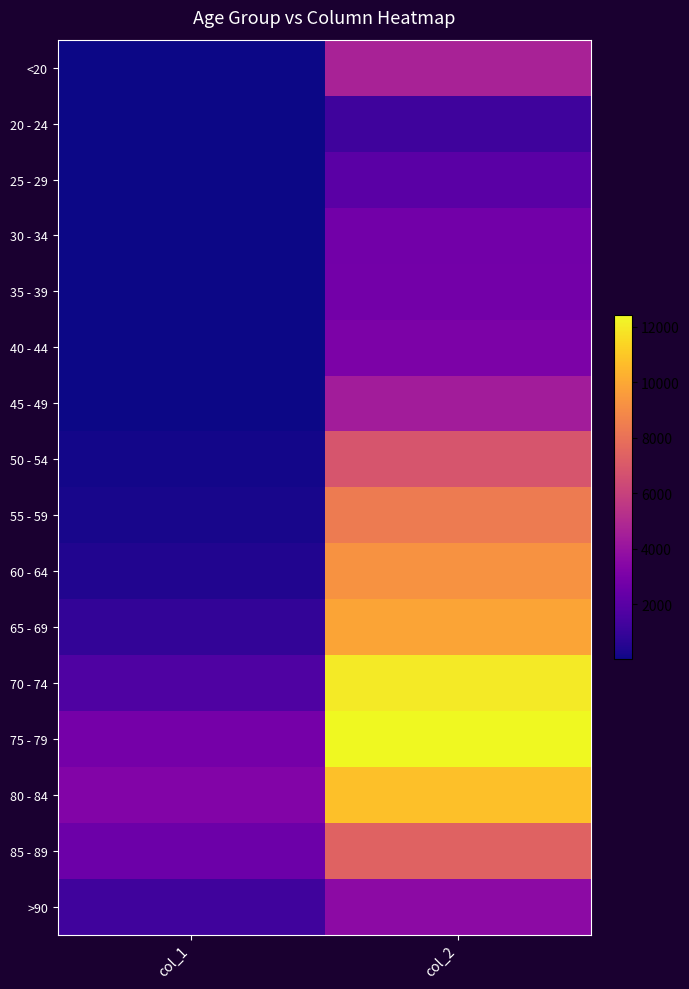

The value of 65 - 69 at col_1 is 334. True or false?

False